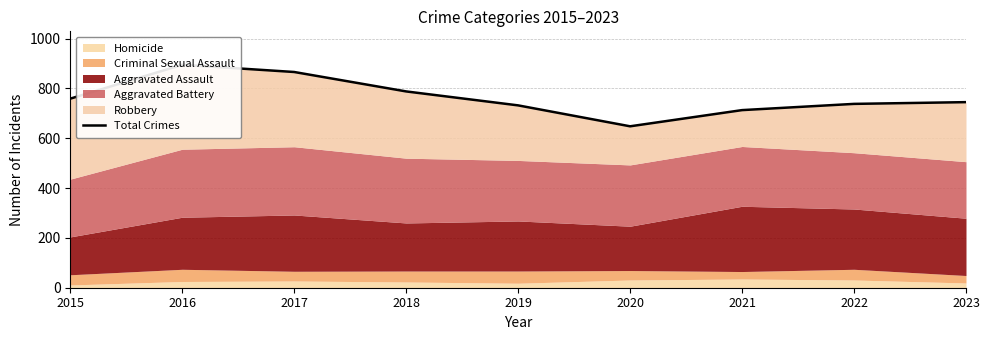

What is the change in value from 2019 to 2020?

-84